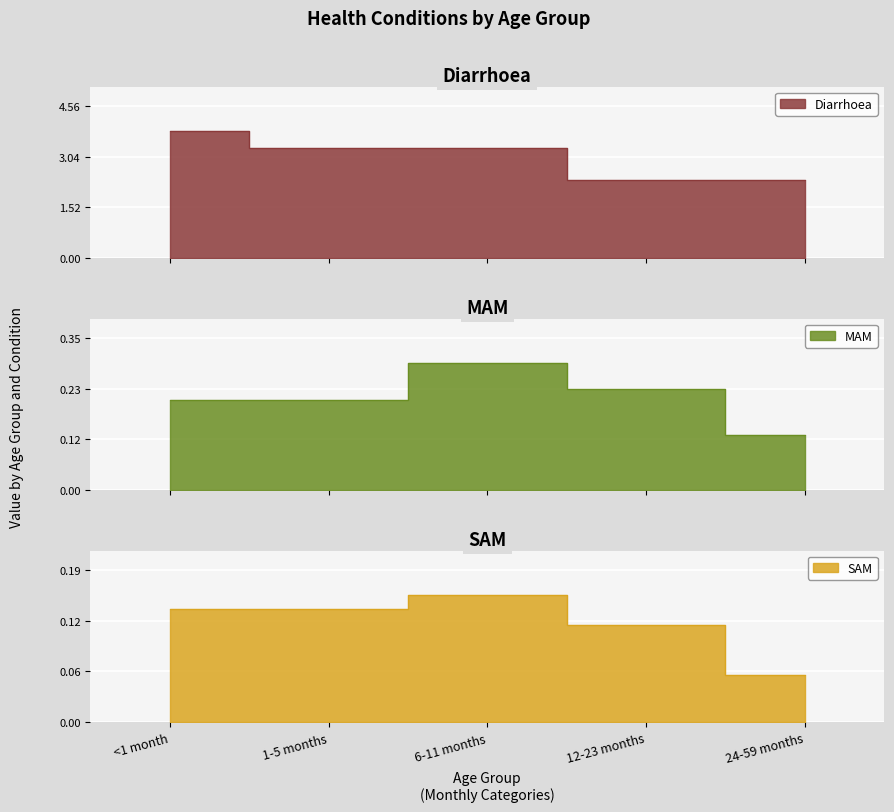

The value of MAM at <1 month is 0.2. True or false?

True